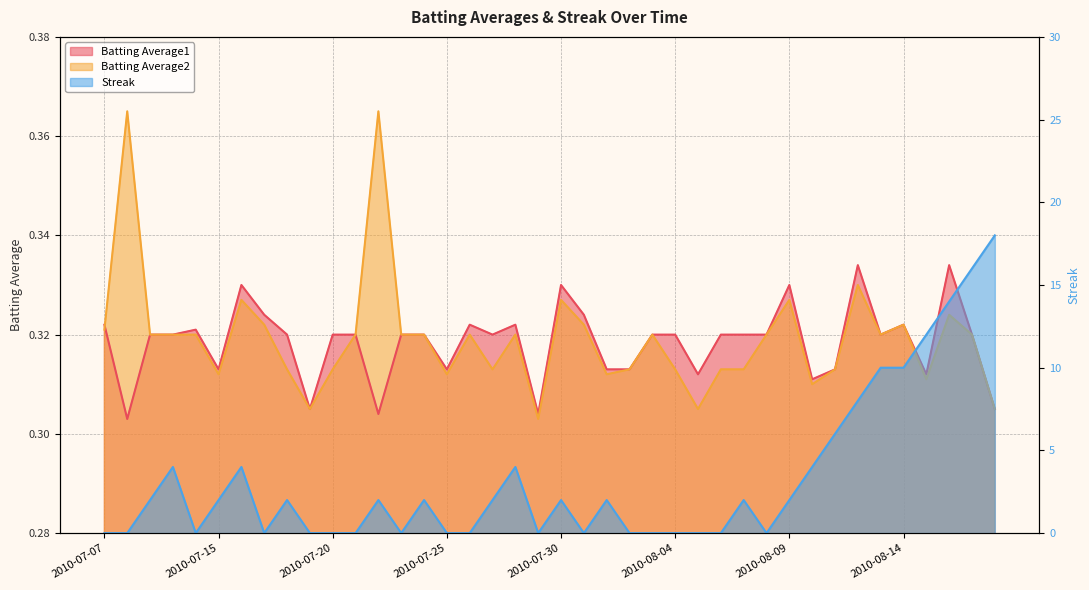

Which category has the lowest value in the Batting Average2 series?

2010-07-29